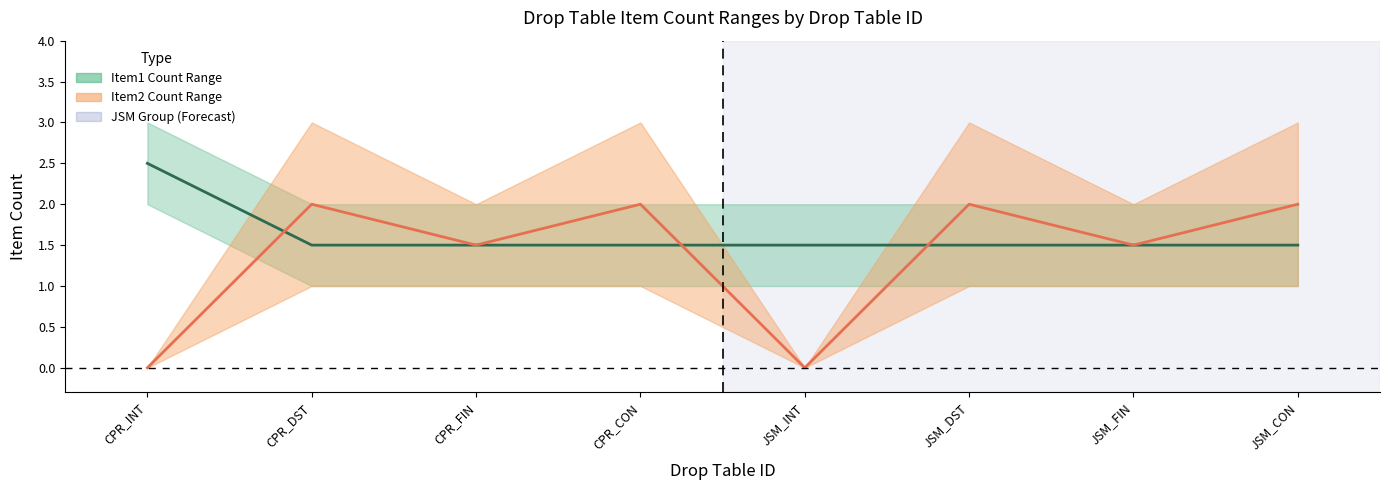

Does the chart display data point markers on the line(s)?

No